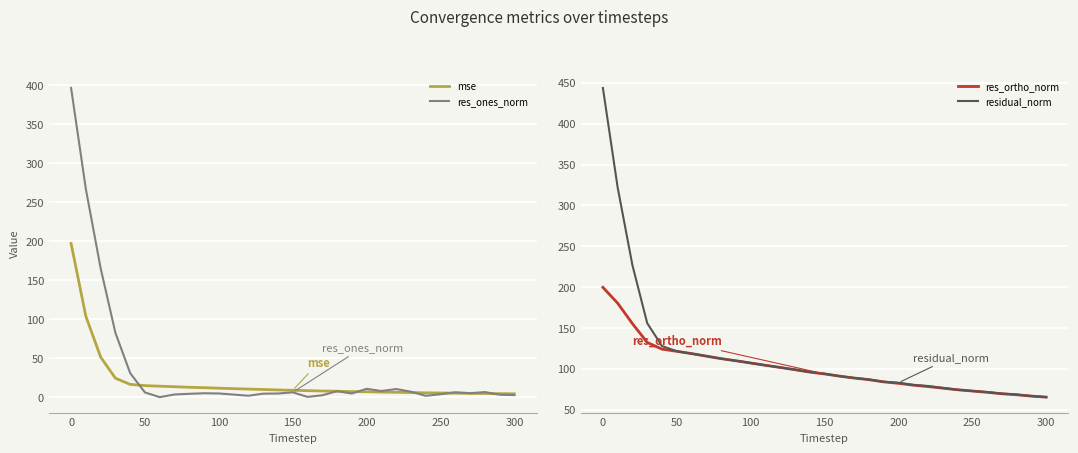

What is the maximum value for mse?

196.9